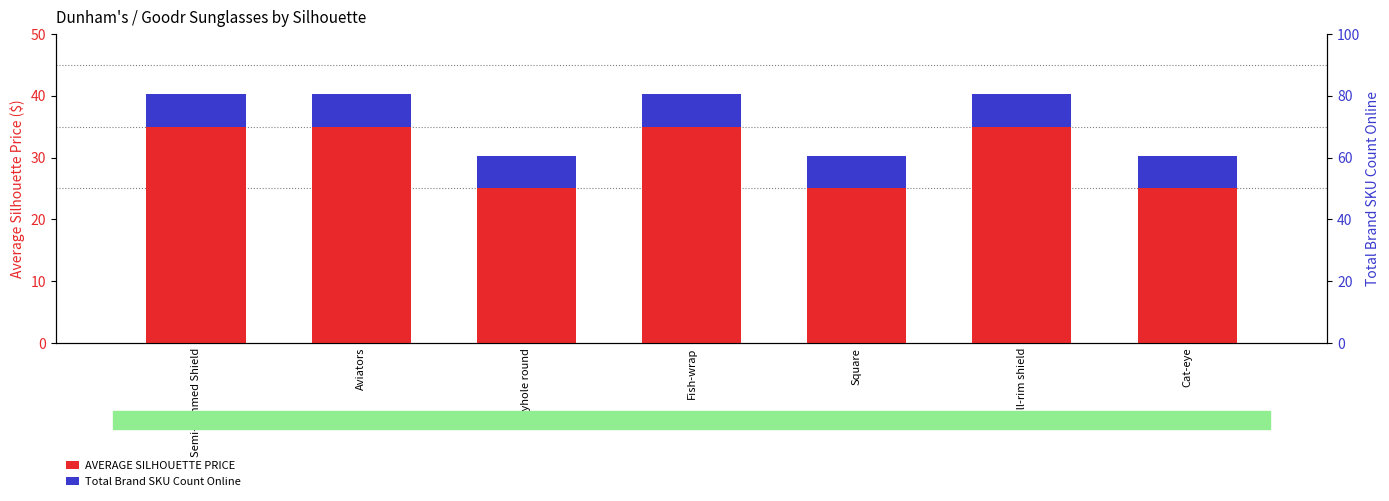

Reading left to right, what are all the values shown in this chart?

AVERAGE SILHOUETTE PRICE: Semi-Rimmed Shield=35.0	Aviators=35.0	Keyhole round=25.0	Fish-wrap=35.0	Square=25.0	Full-rim shield=35.0	Cat-eye=25.0
Total Brand SKU Count Online: Semi-Rimmed Shield=5.2	Aviators=5.2	Keyhole round=5.2	Fish-wrap=5.2	Square=5.2	Full-rim shield=5.2	Cat-eye=5.2